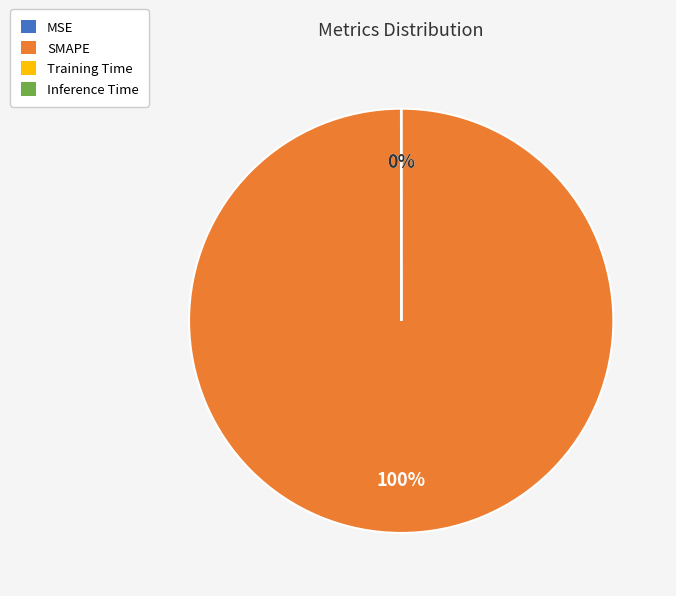

True or false: MSE accounts for 8% of the total.

False